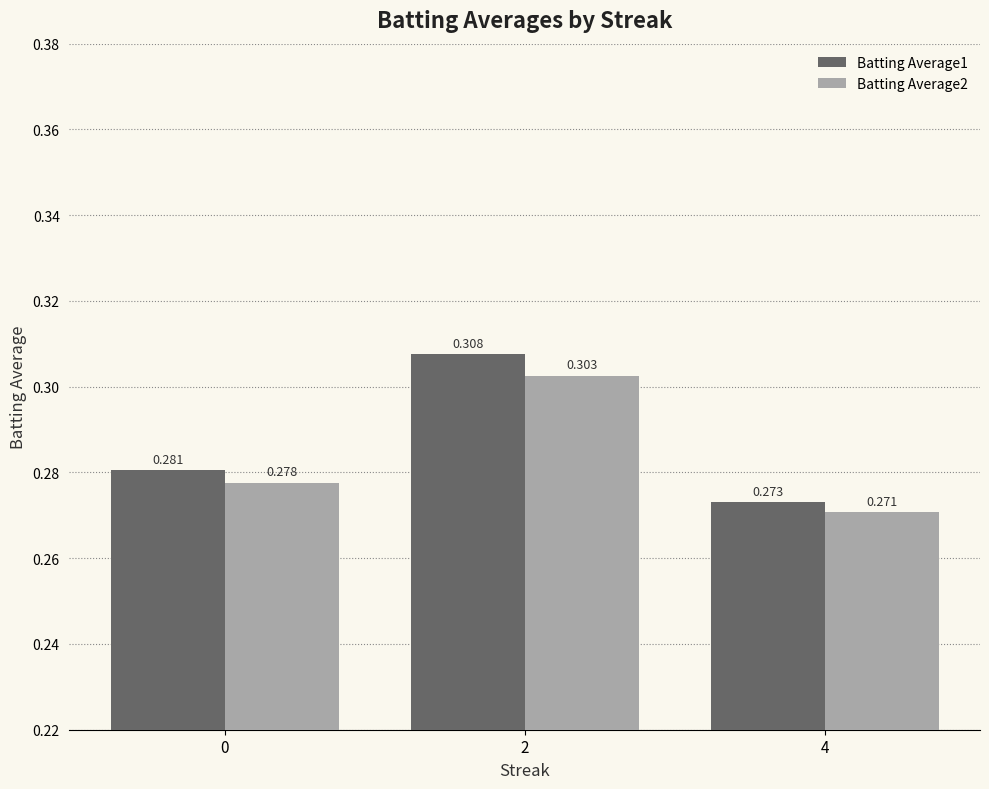

Is the value of Batting Average1 at 4 greater than the value of Batting Average2 at 4?

Yes